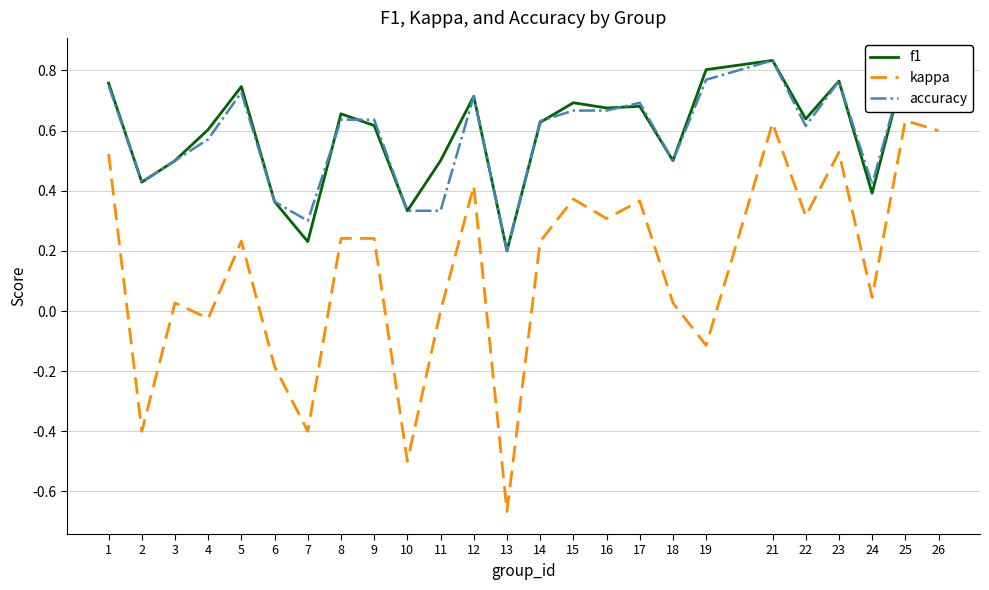

What are all the series names shown in the legend?

f1, kappa, accuracy